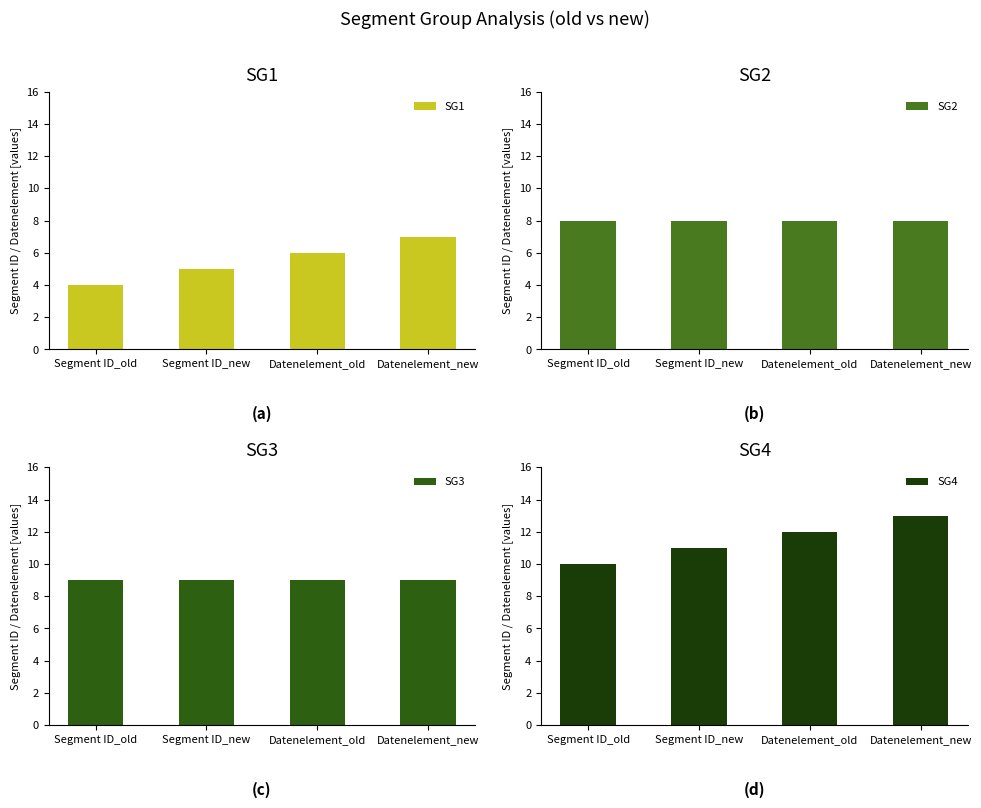

At Datenelement_new, list the series in order from largest to smallest.

SG4, SG3, SG2, SG1